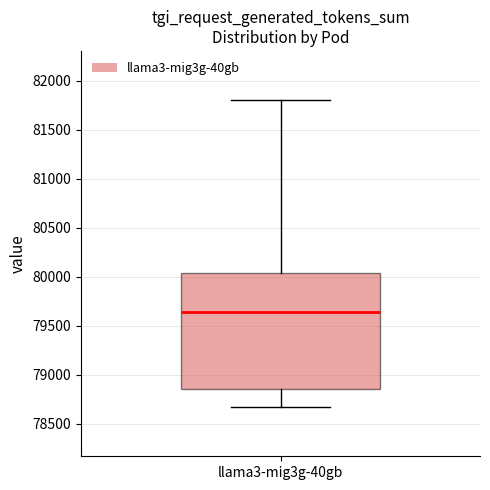

Where does the median line of the box for llama3-mig3g-40gb sit on the y-axis? The values are not printed on the chart, so give them approximately, as read against the axis.

79650